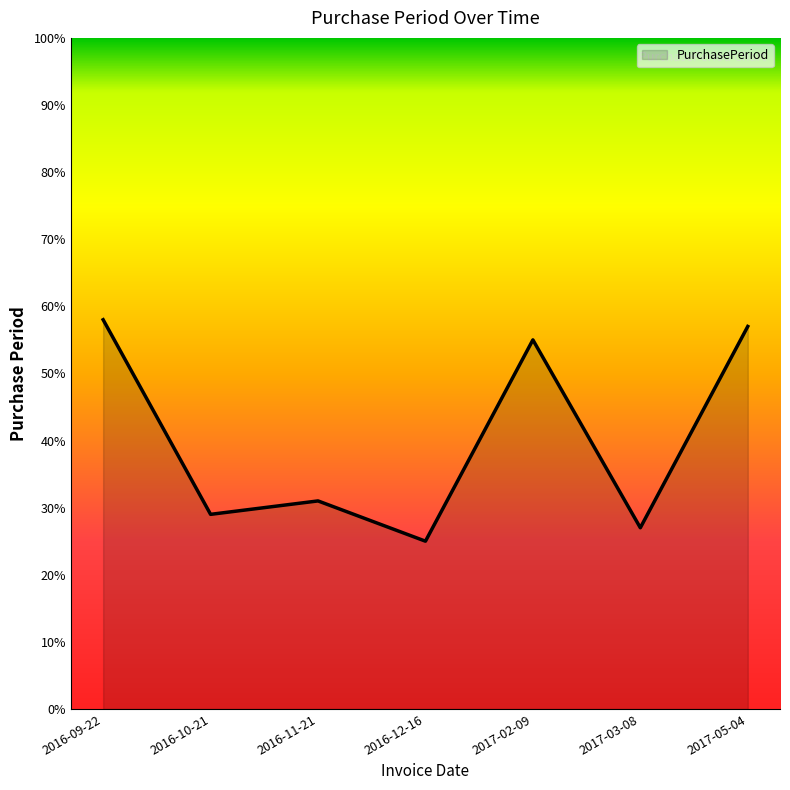

At which label does the data first exceed 31?

2016-09-22